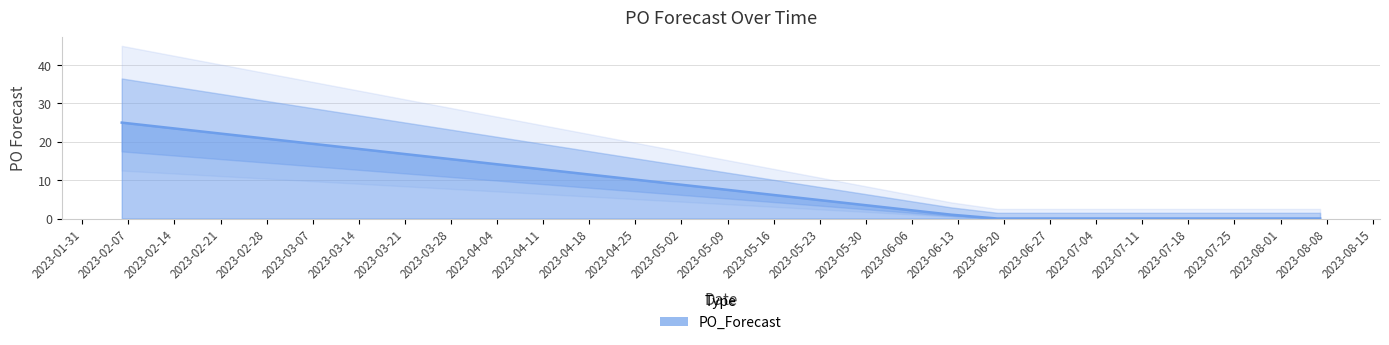

What is the label of the 7th point from the right?

2023-06-26